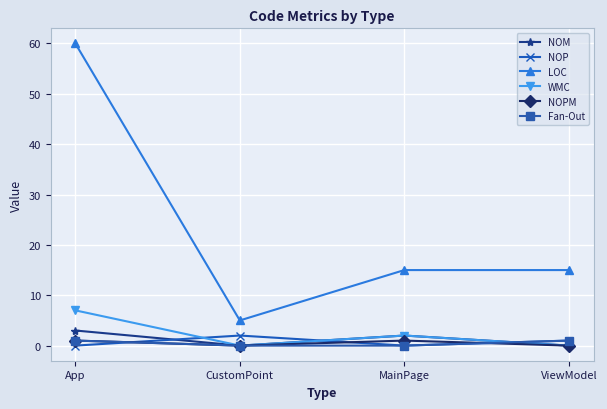

Which series has the widest spread of values?

LOC